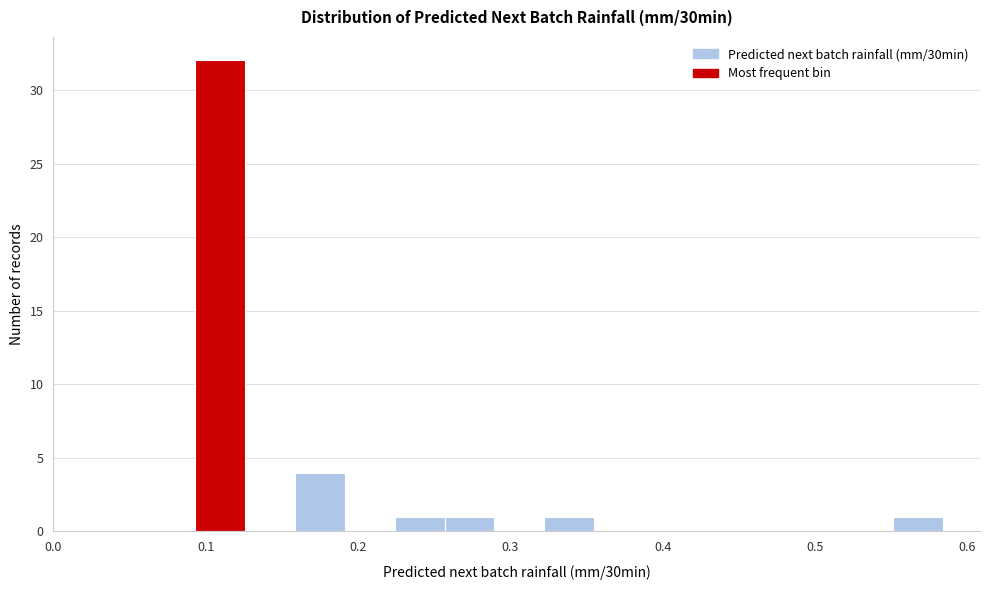

Around what value on the x-axis is the tallest bar? Give the approximate position of its centre, as read against the axis.

0.11